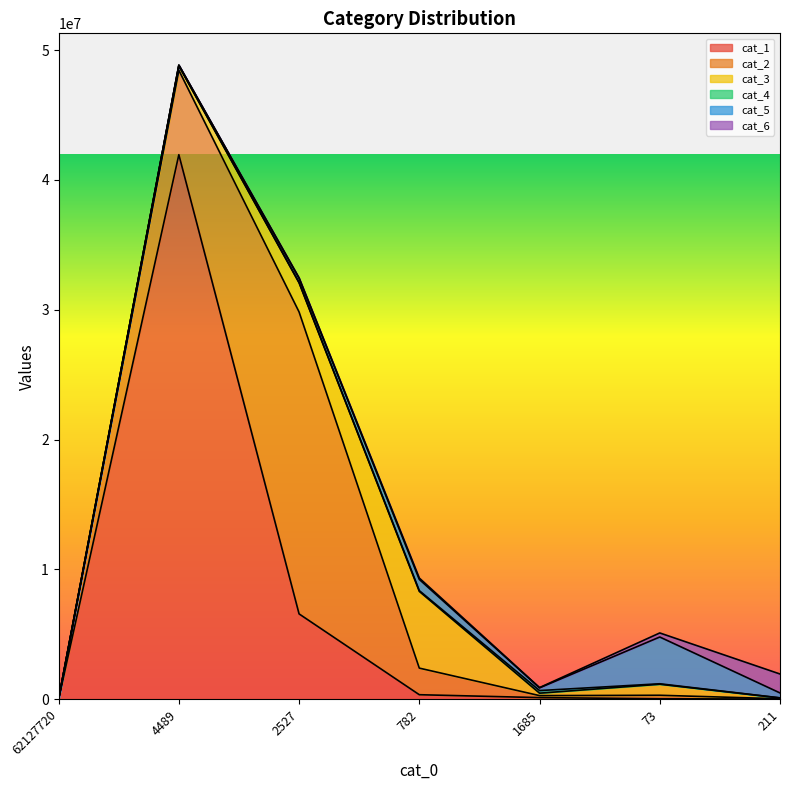

What is the label of the 2nd point from the right?

73